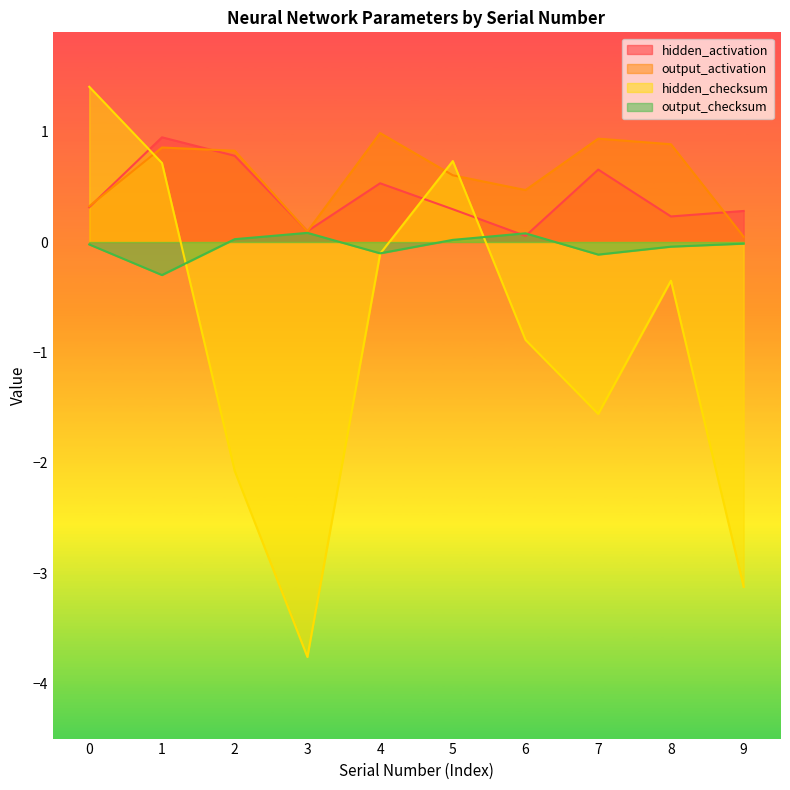

What is the value of the hidden_checksum point at the 9th from the left?

-0.4